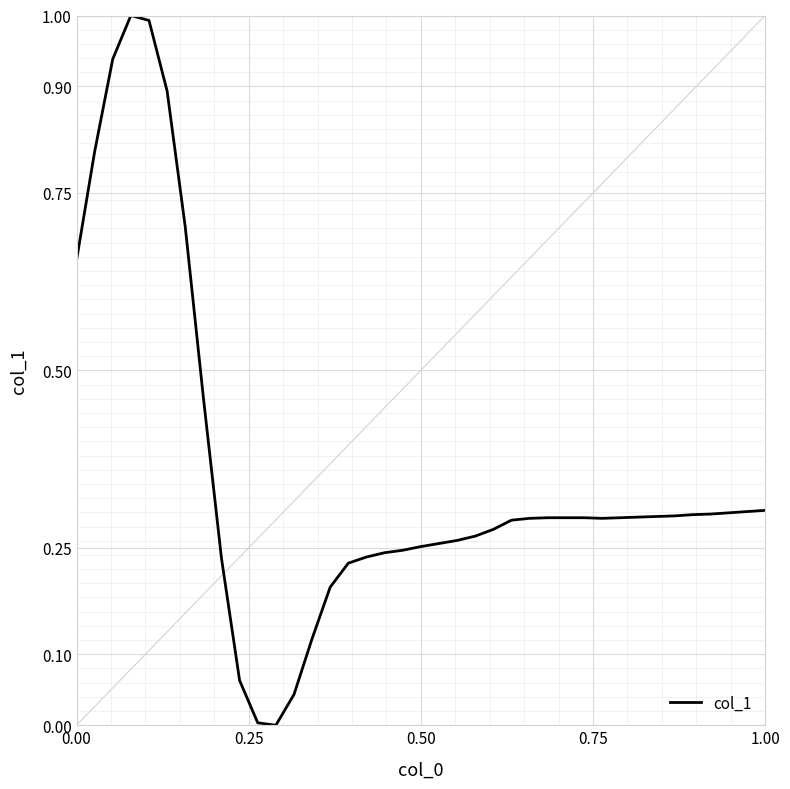

What is the maximum value shown in the chart?

1.0